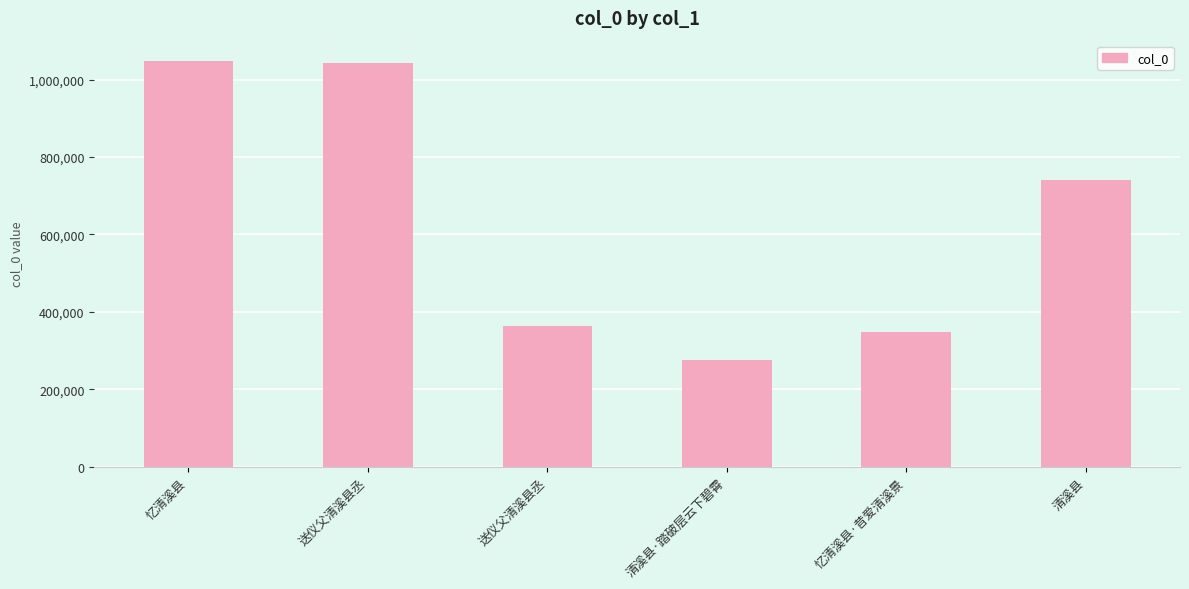

True or false: the data shows 274889 at 清溪县·踏破层云下碧霄.

True